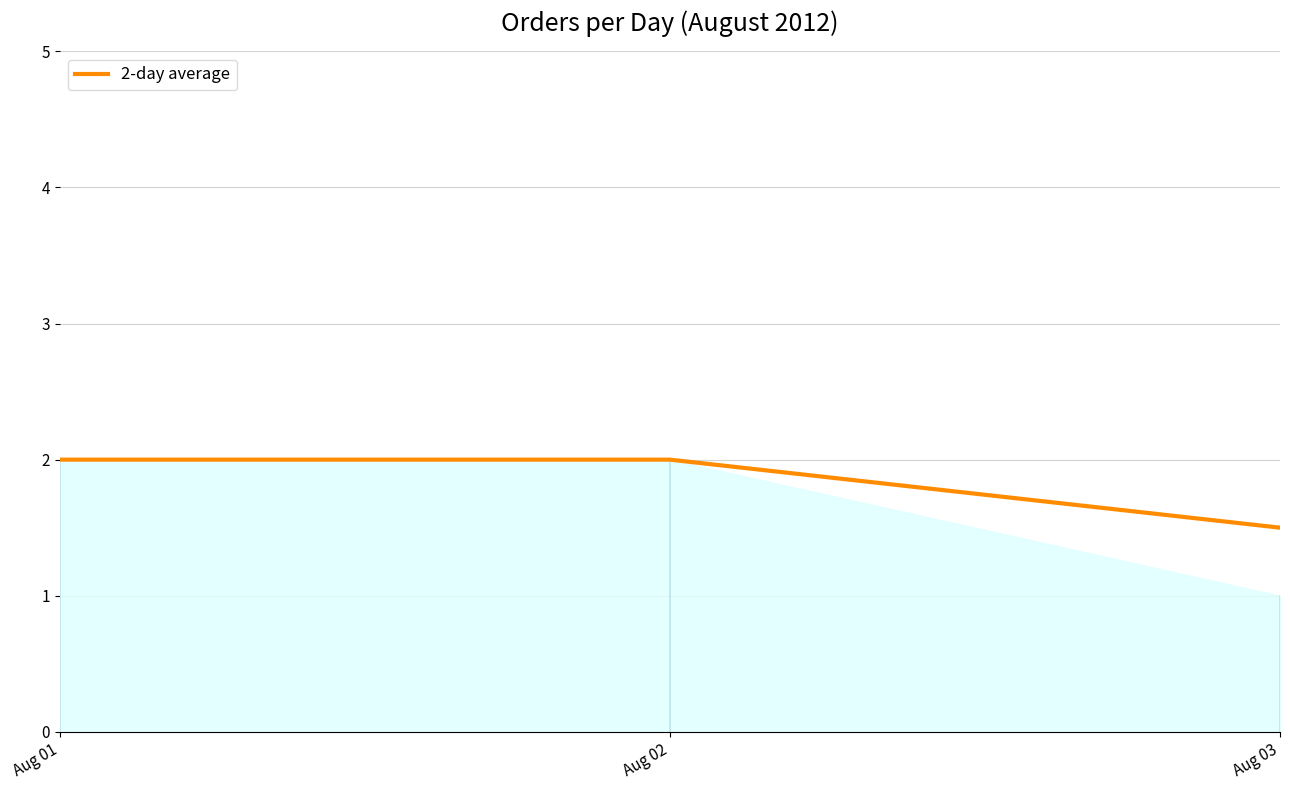

Which label corresponds to the smallest value in the chart?

Aug 03